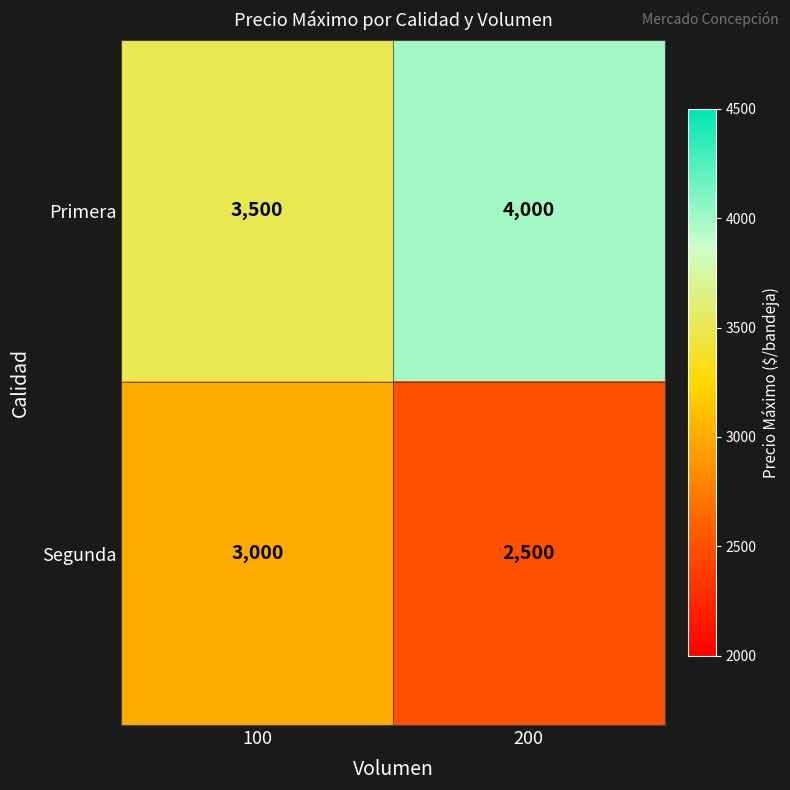

At which label is Primera closest to 3750?

100